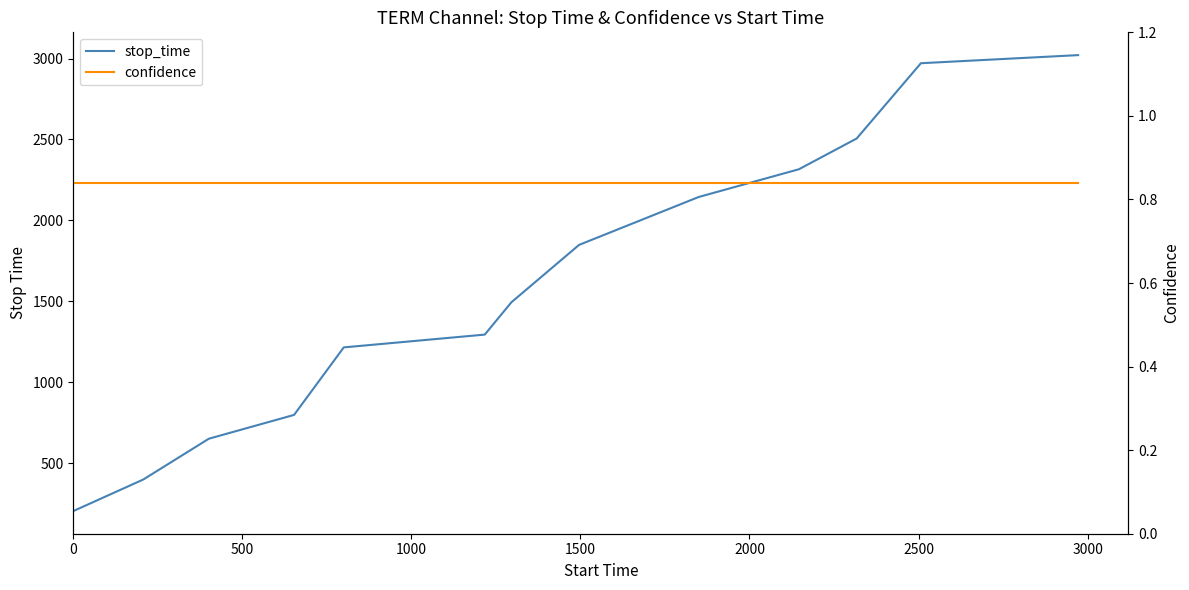

What is the value of the confidence point at the 9th from the left?

0.8